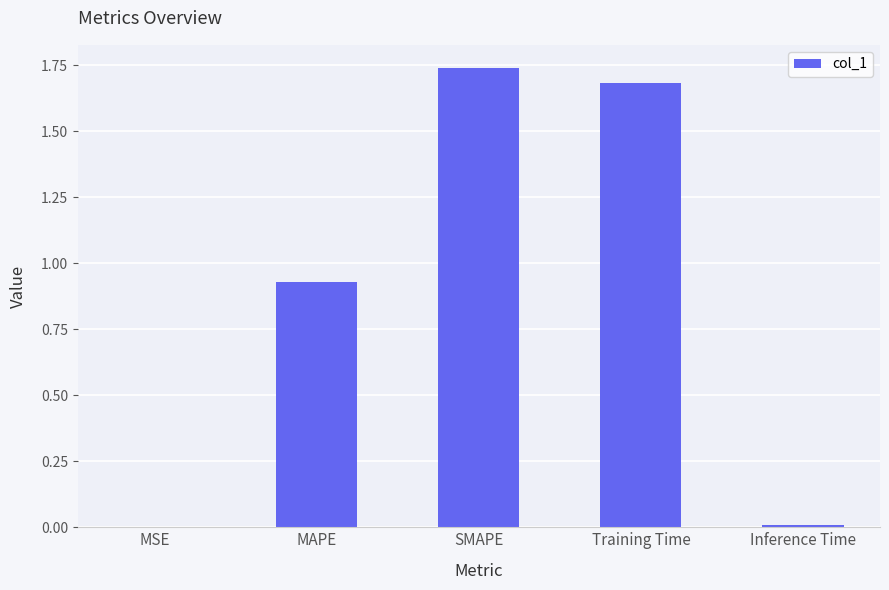

What is the ratio of the value at MAPE to the value at Training Time?

0.6